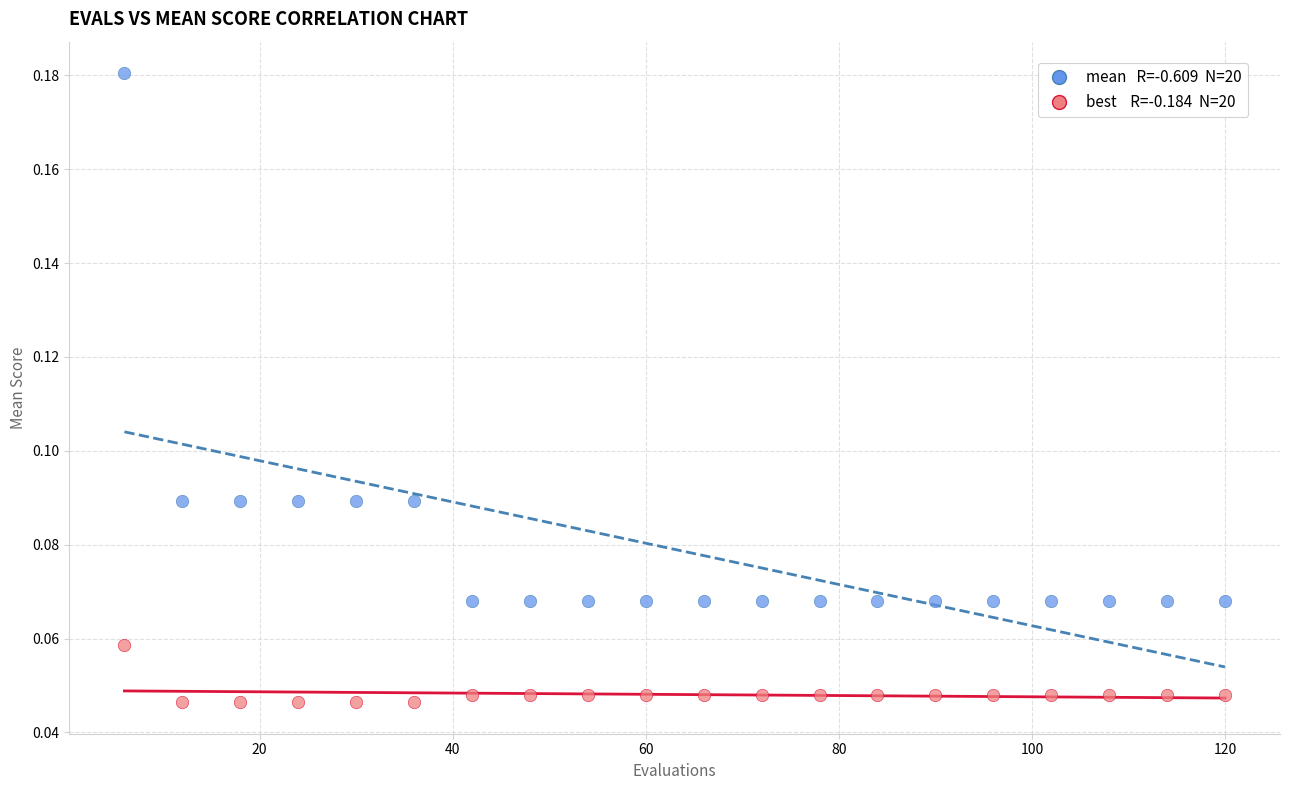

Across all data points, what is the range of X values (max minus min)?

114.0